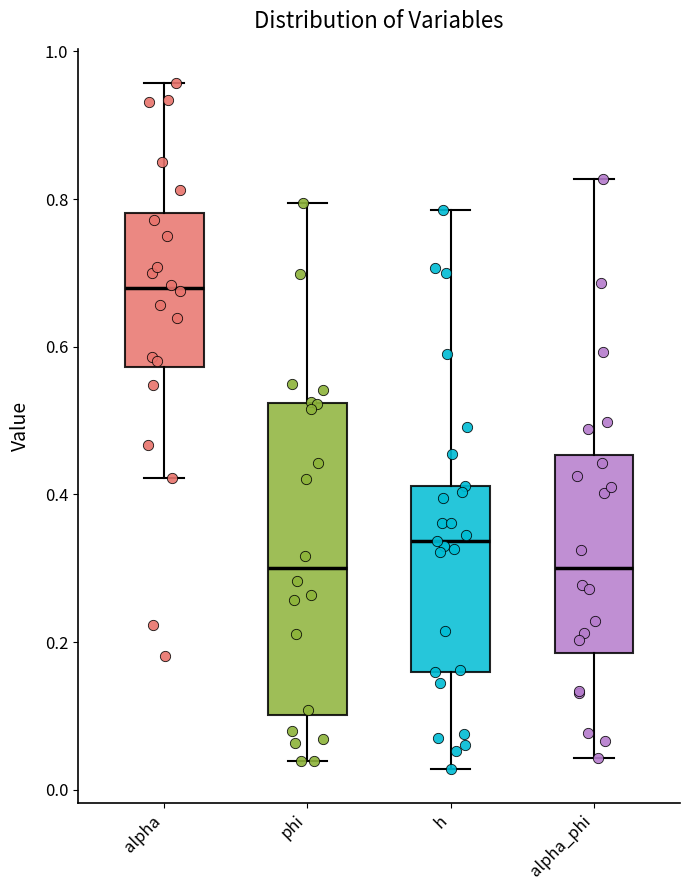

Where does the lower whisker of the box for alpha_phi end on the y-axis? The values are not printed on the chart, so give them approximately, as read against the axis.

0.04